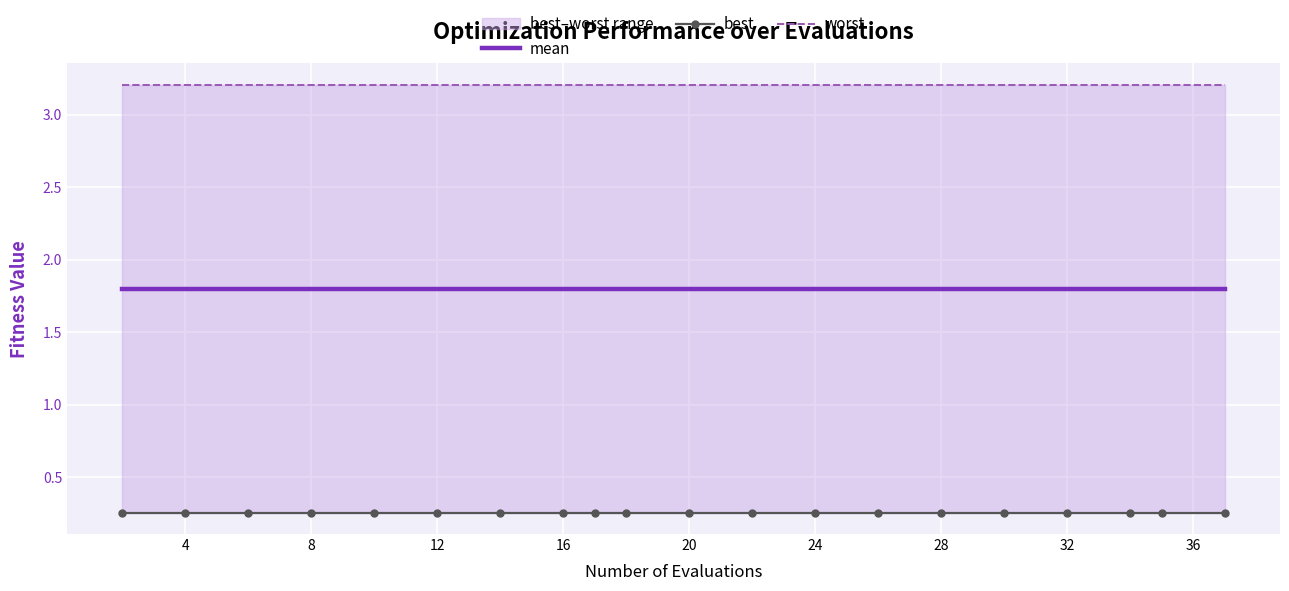

At 28, list the series in order from largest to smallest.

worst, mean, best